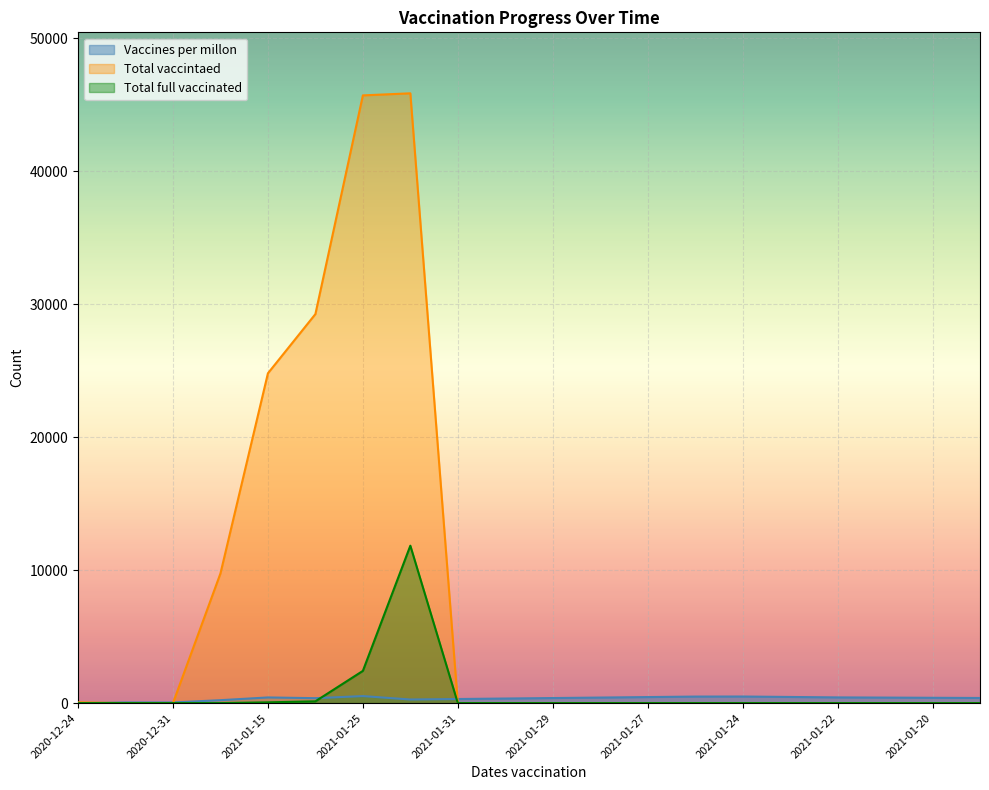

Is the value of Vaccines per millon at 2021-01-22 greater than the value of Total full vaccinated at 2020-12-24?

Yes